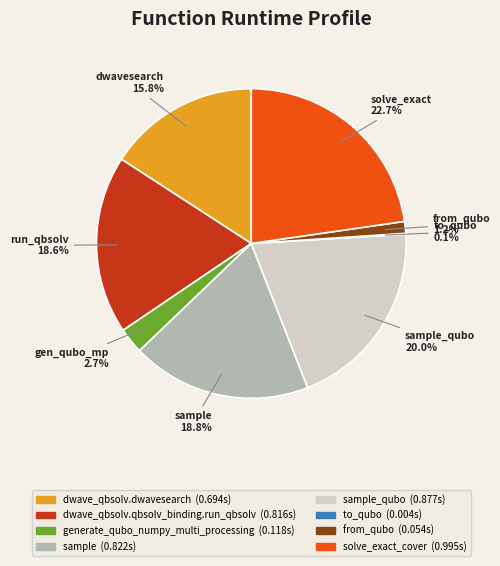

Does any single category account for the majority?

No